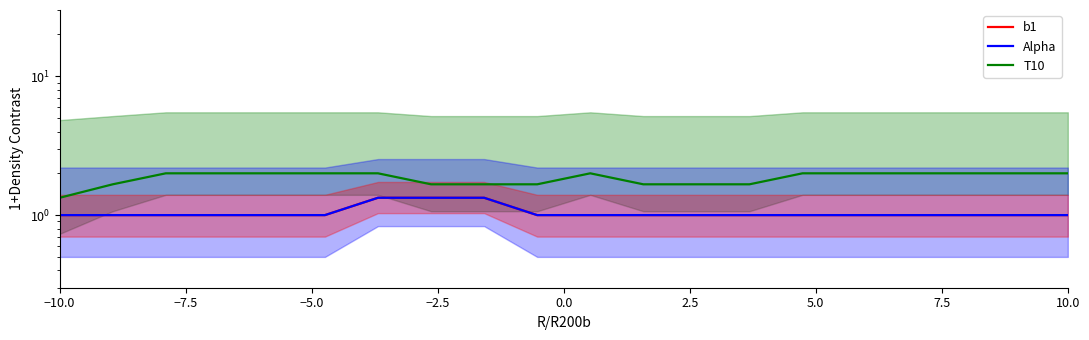

True or false: T10 and b1 cross at least once.

False